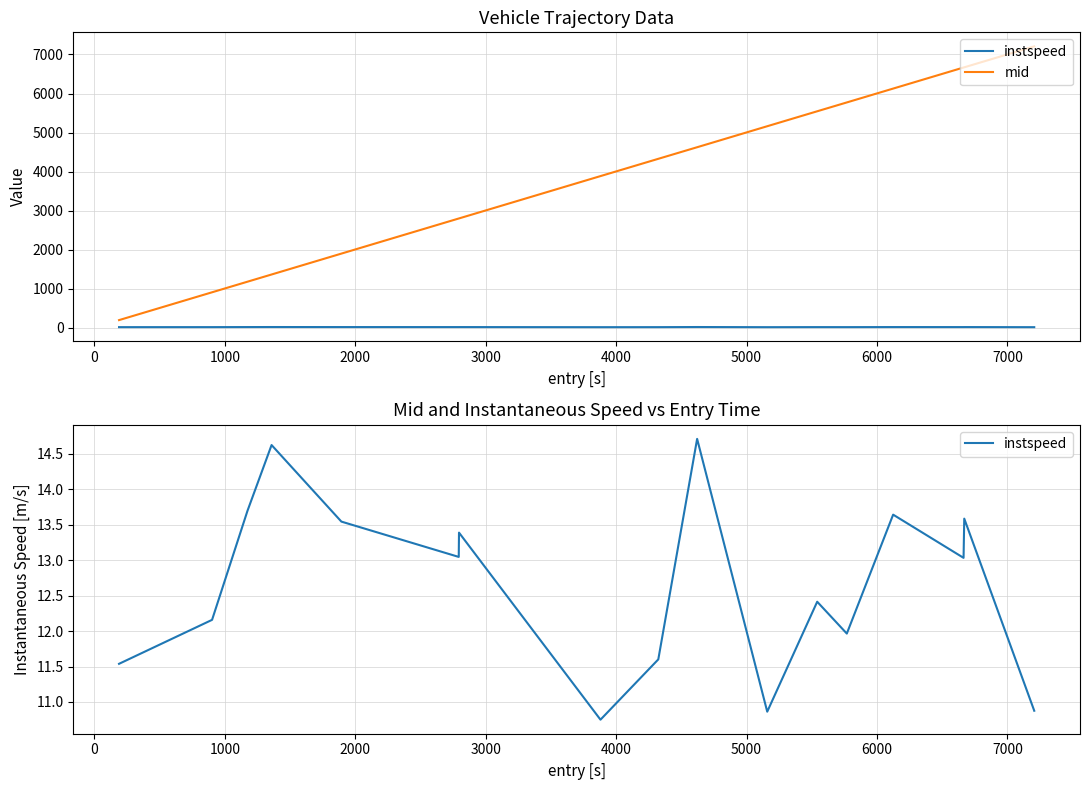

Is it true that mid equals 6735.3 at 7000?

False